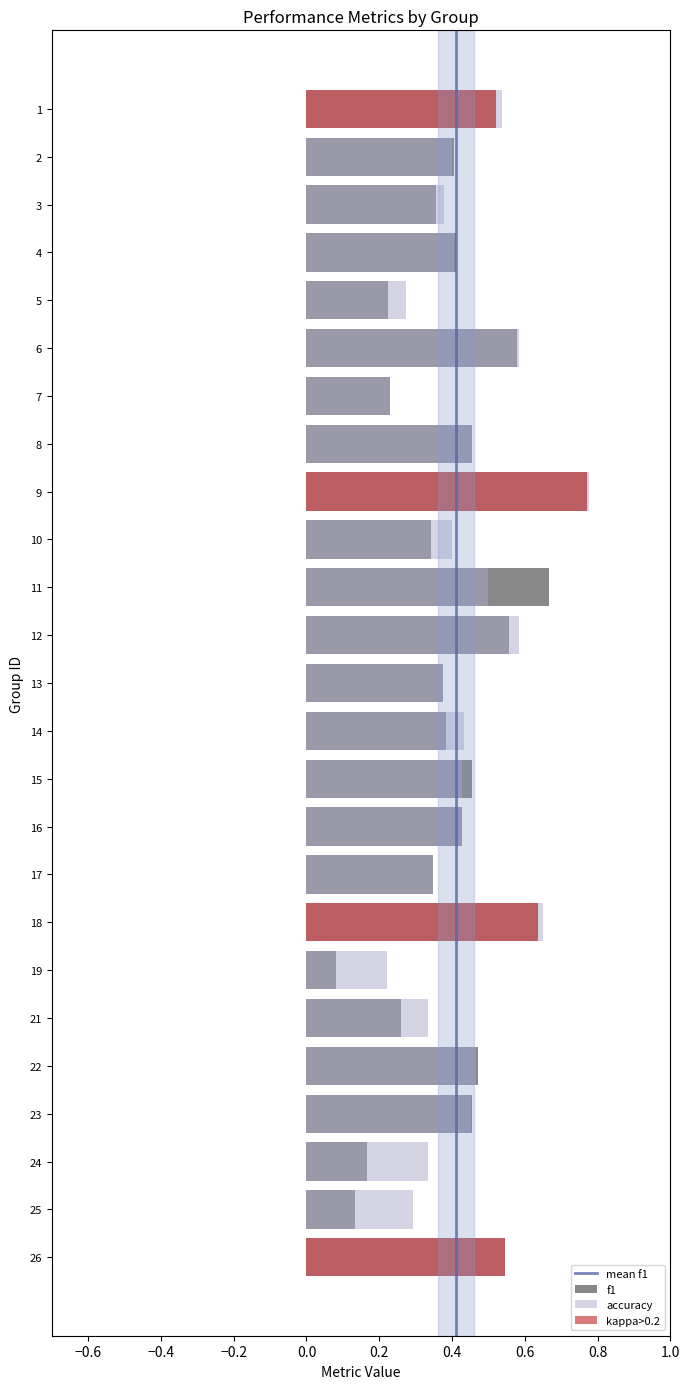

What is the difference between the accuracy values at 2 and 24?

0.1